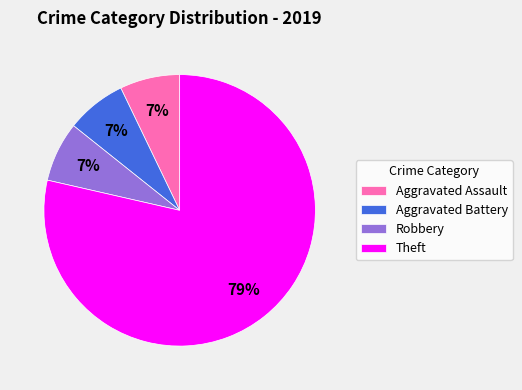

To the nearest percent, what is the combined percentage of Theft and Aggravated Assault?

86%